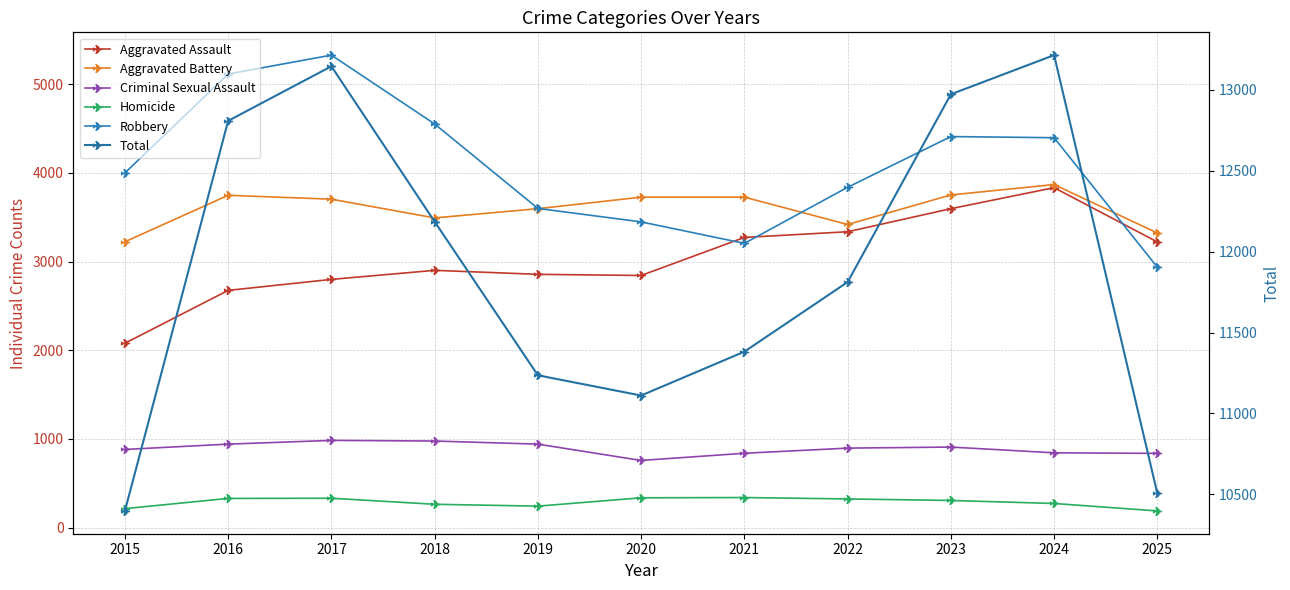

Is the value of Aggravated Battery at 2016 greater than the value of Criminal Sexual Assault at 2017?

Yes